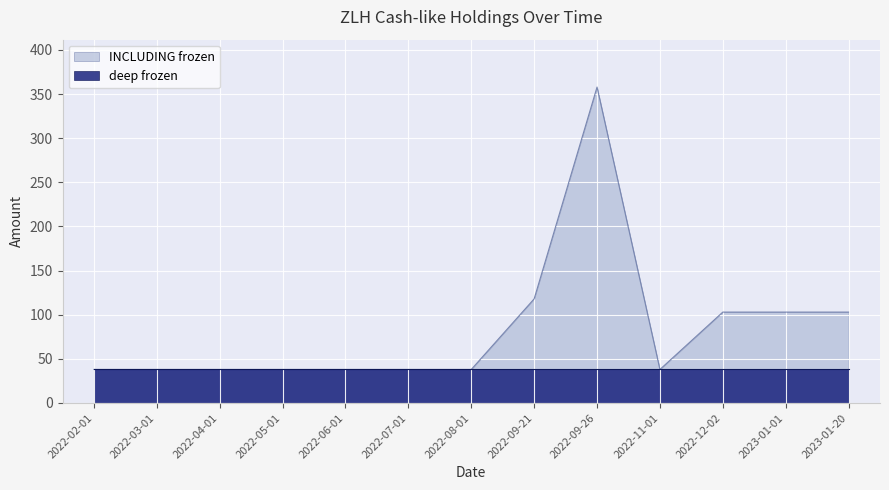

What is the greatest value displayed?

358